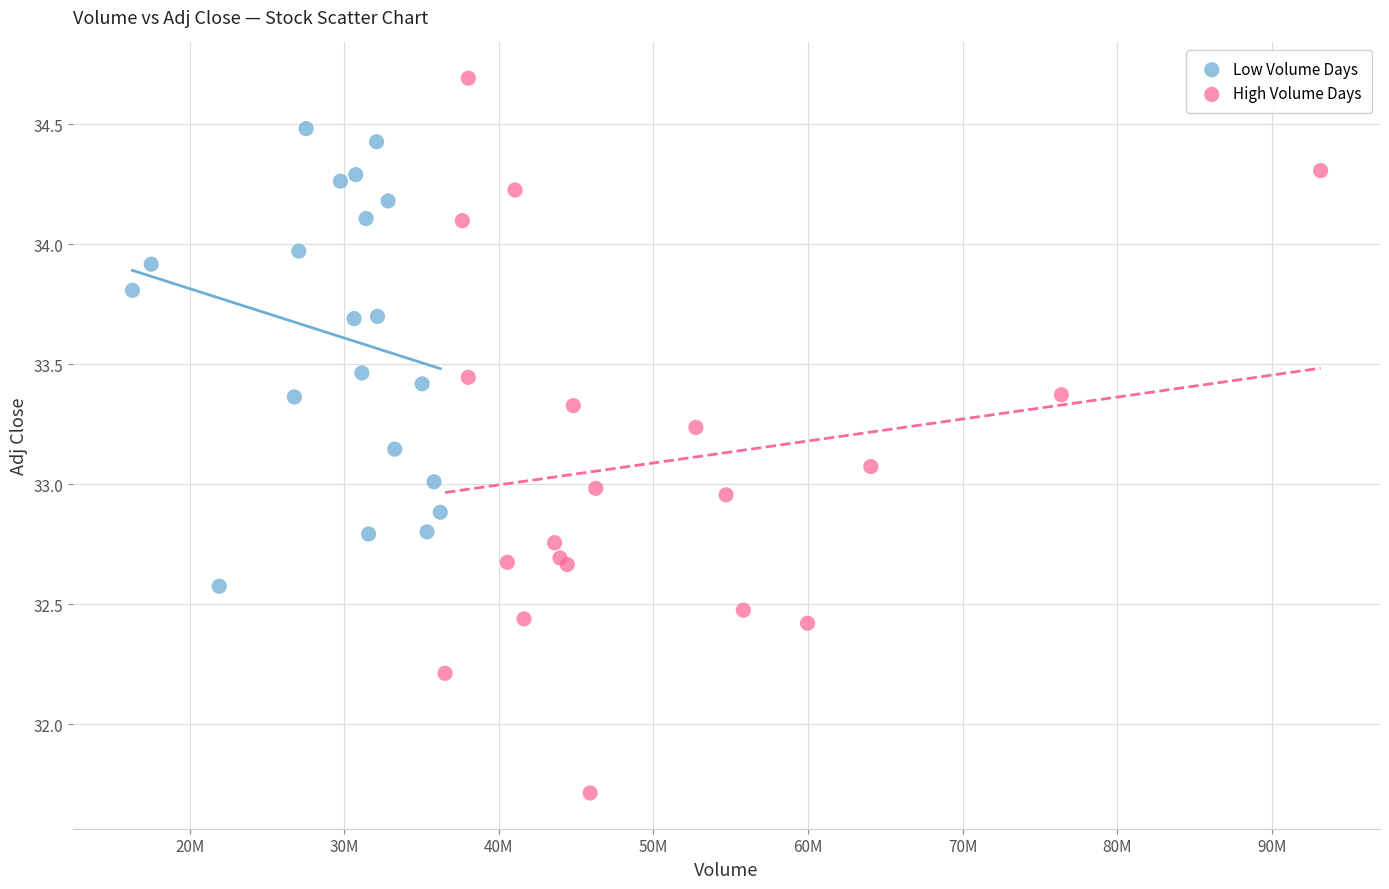

What are all the series names shown in the legend?

Low Volume Days, High Volume Days